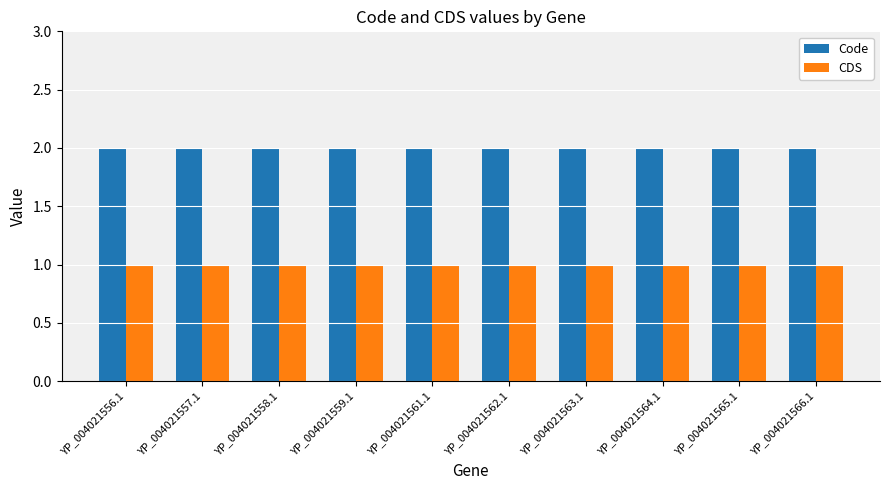

At how many categories does at least one series exceed 1?

10